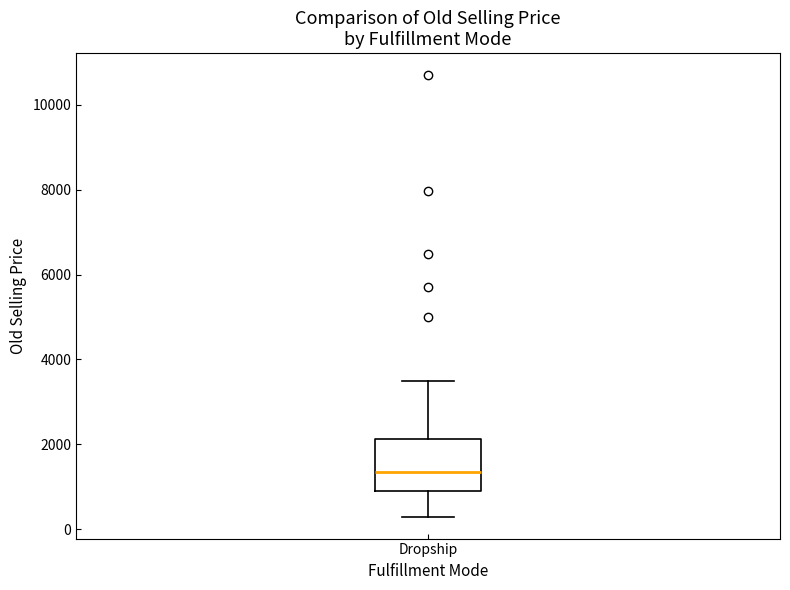

Transcribe this box plot: give where the median line is, the range the box spans, and where the two whiskers end, as read against the y-axis. The values are not printed on the chart, so give them approximately, as read against the axis.

median 1400, box 800 to 2200, whiskers 200 to 3400